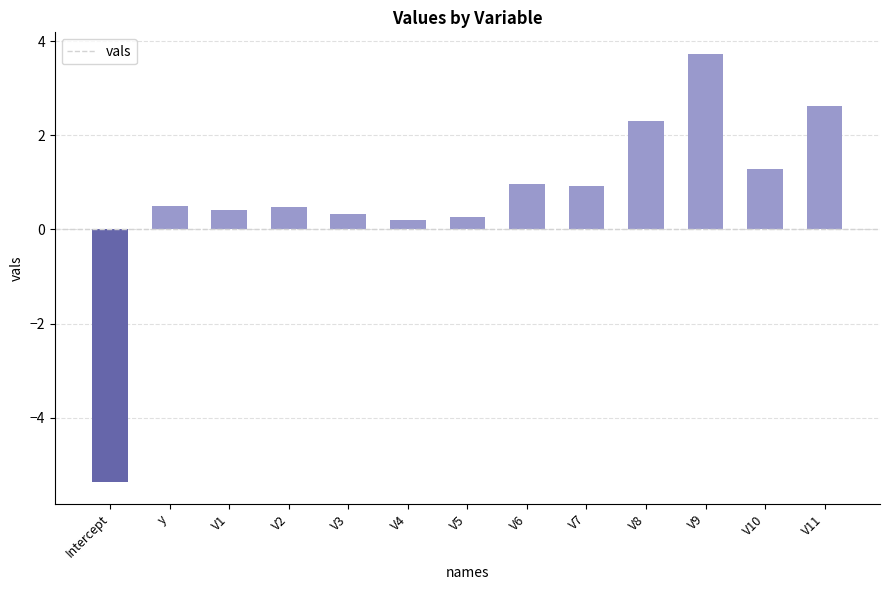

The chart shows a value of 0.4 at V1. True or false?

True